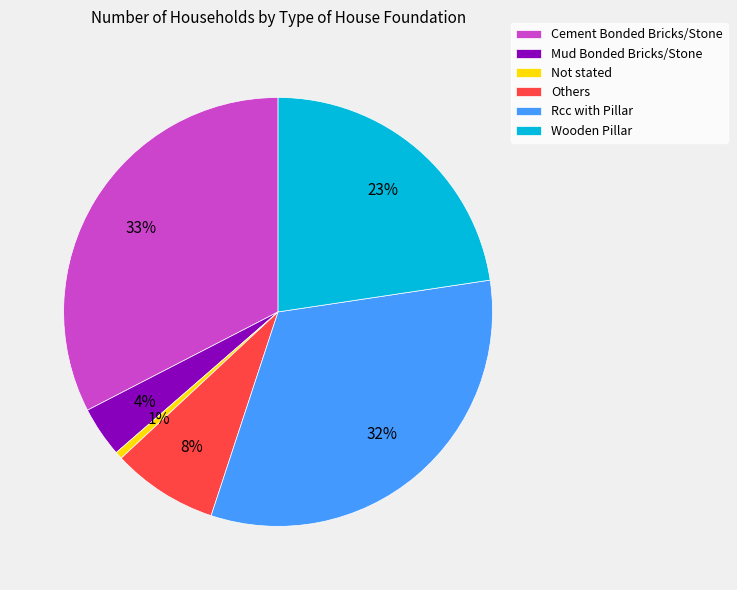

To the nearest percent, what portion does Rcc with Pillar represent?

32%